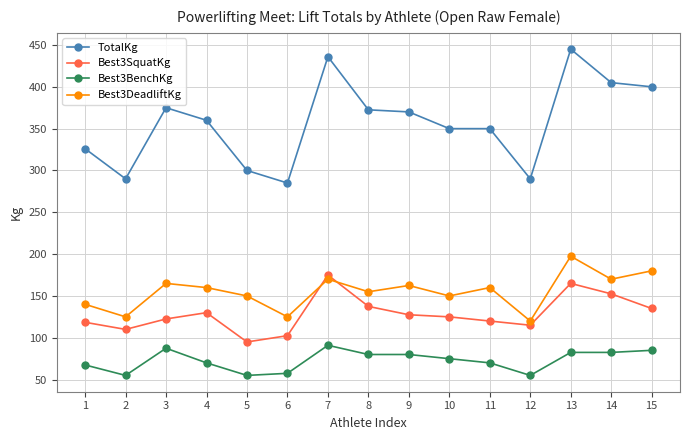

Rank the series by their maximum value, from lowest to highest.

Best3BenchKg, Best3SquatKg, Best3DeadliftKg, TotalKg